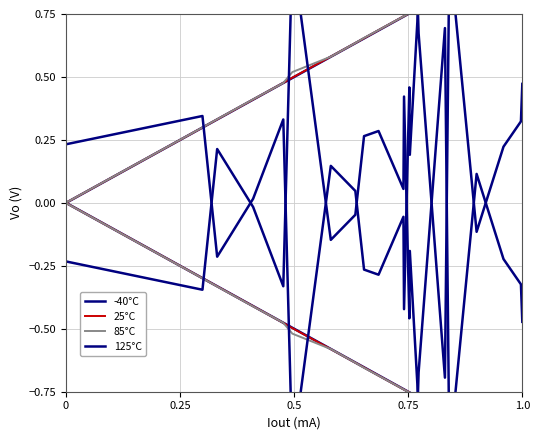

What is the smallest value displayed?

-1.0